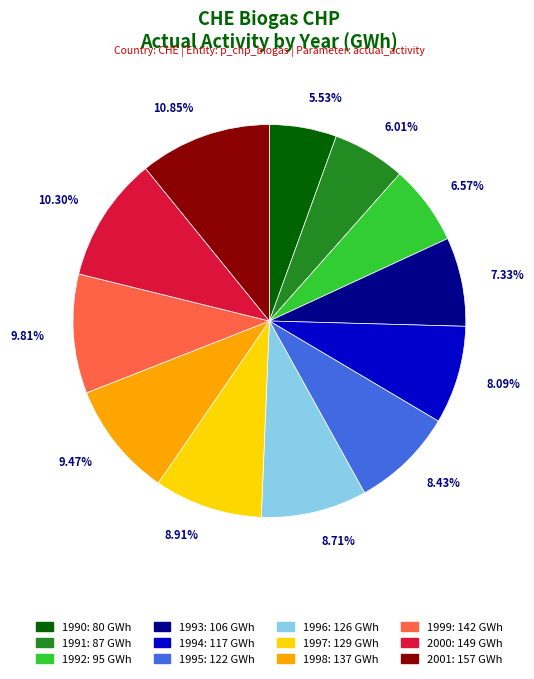

Is it true that 2000 is 10% of the pie?

True